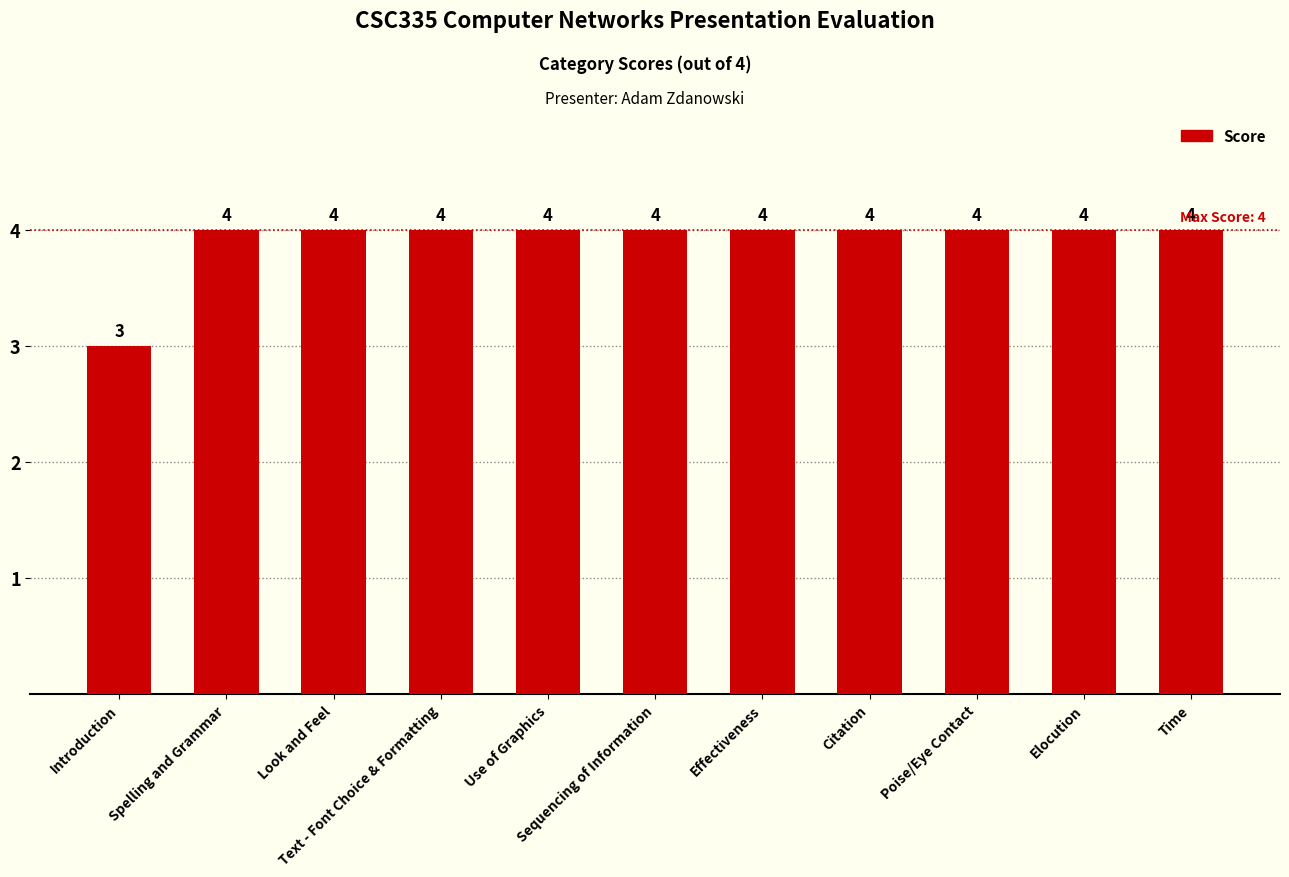

What is the sum of all values?

43